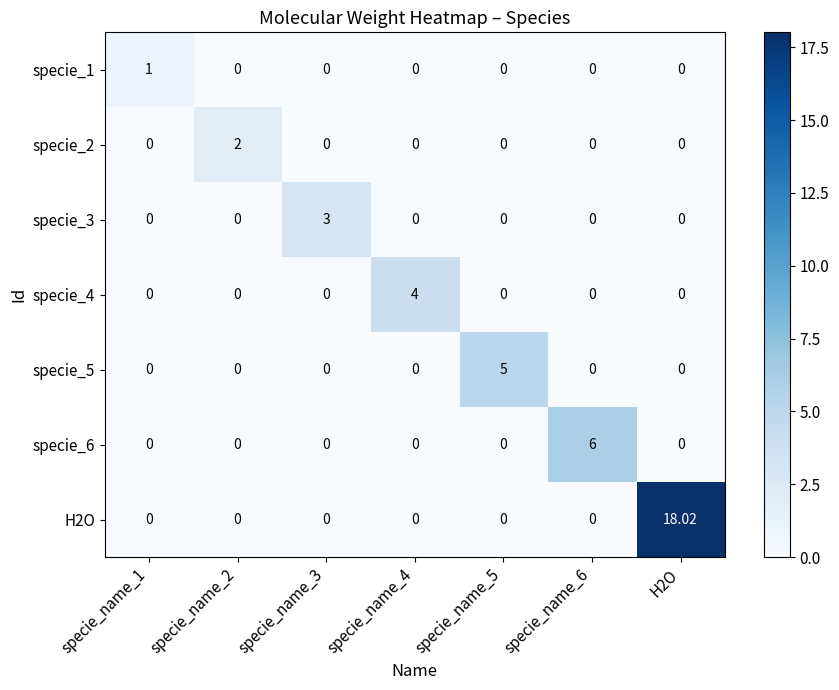

At which category does the chart reach its minimum across all series?

specie_name_2